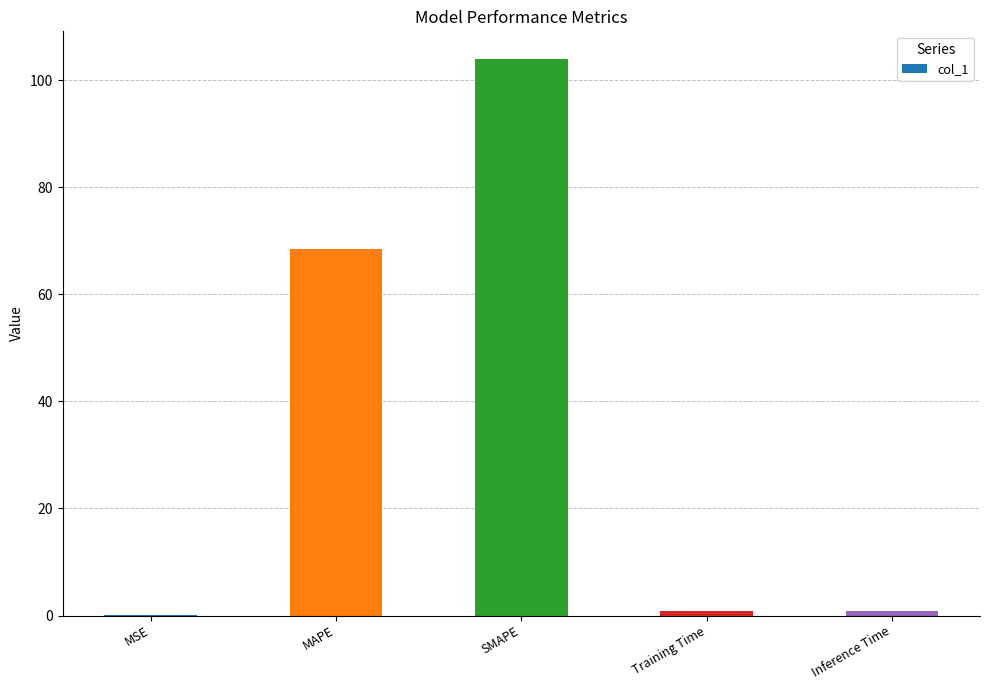

True or false: the data shows 68.4 at MAPE.

True